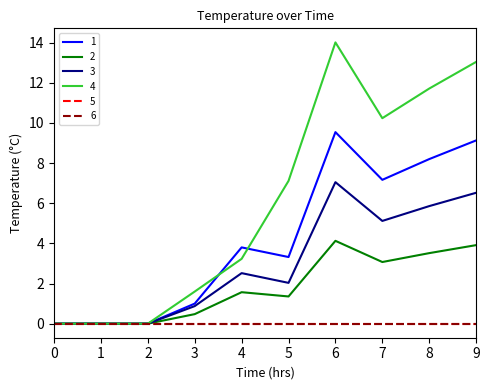

Which has a higher value, 0 or 8?

8